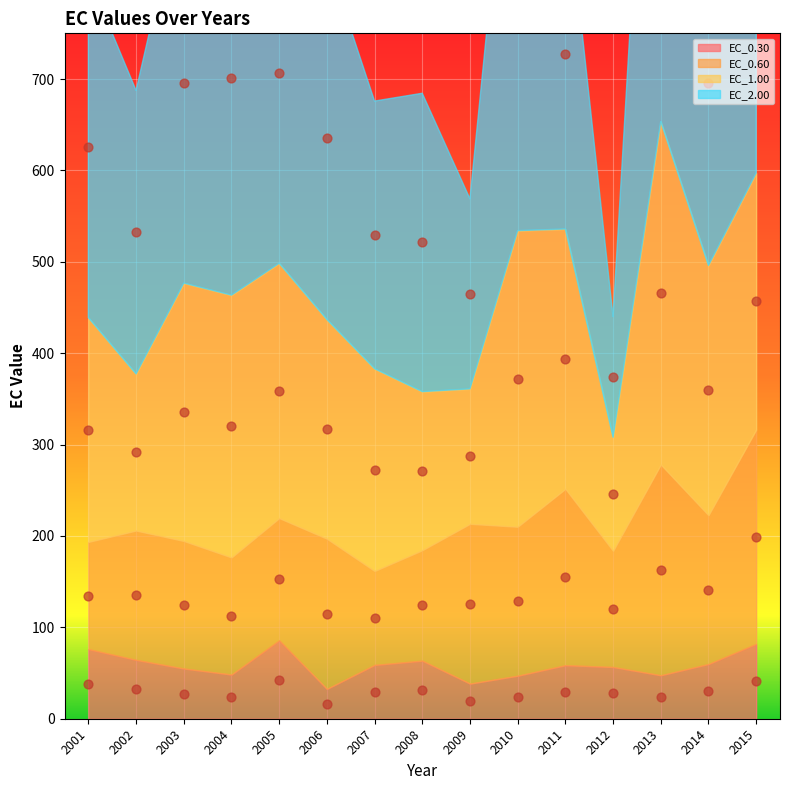

Which series has the largest total across all categories?

EC_2.00